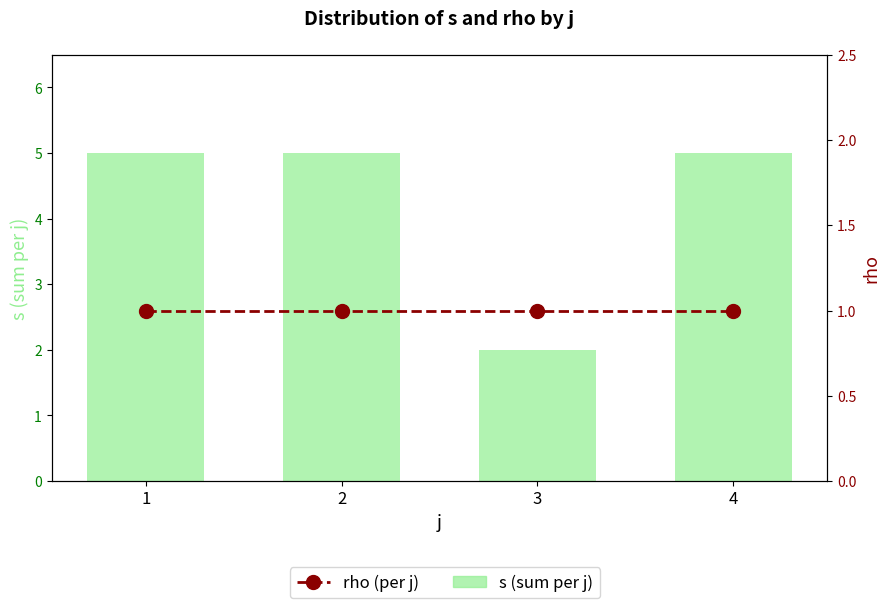

What is the difference between the highest and lowest values at 2?

4